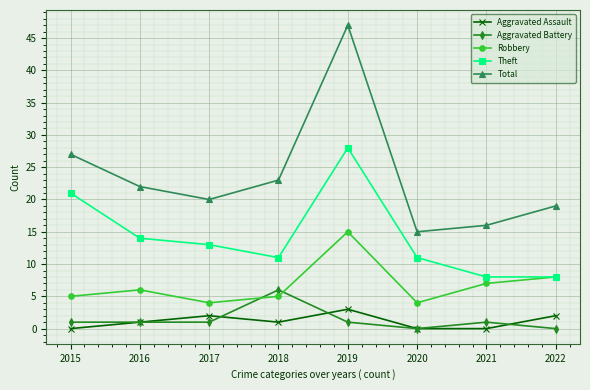

What is the value of the Robbery point at the 8th from the left?

8